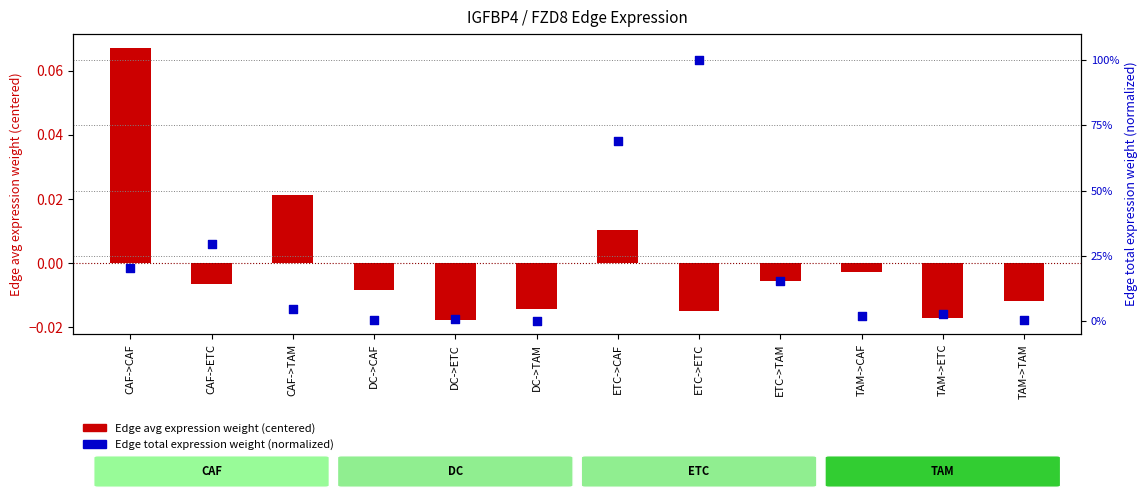

Which series has the largest total across all categories?

Edge total expression weight (normalized)